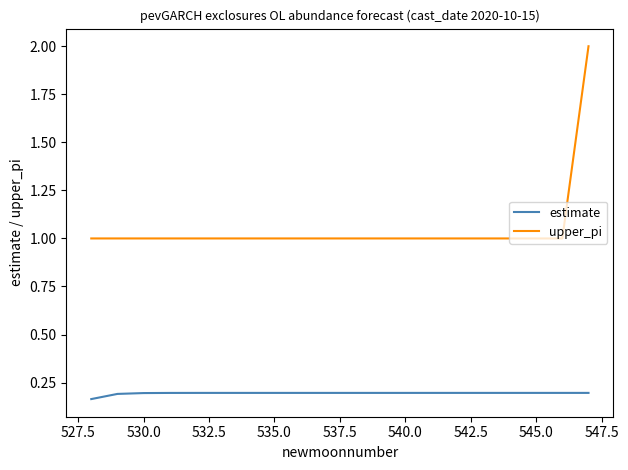

Which series has the largest total across all categories?

upper_pi